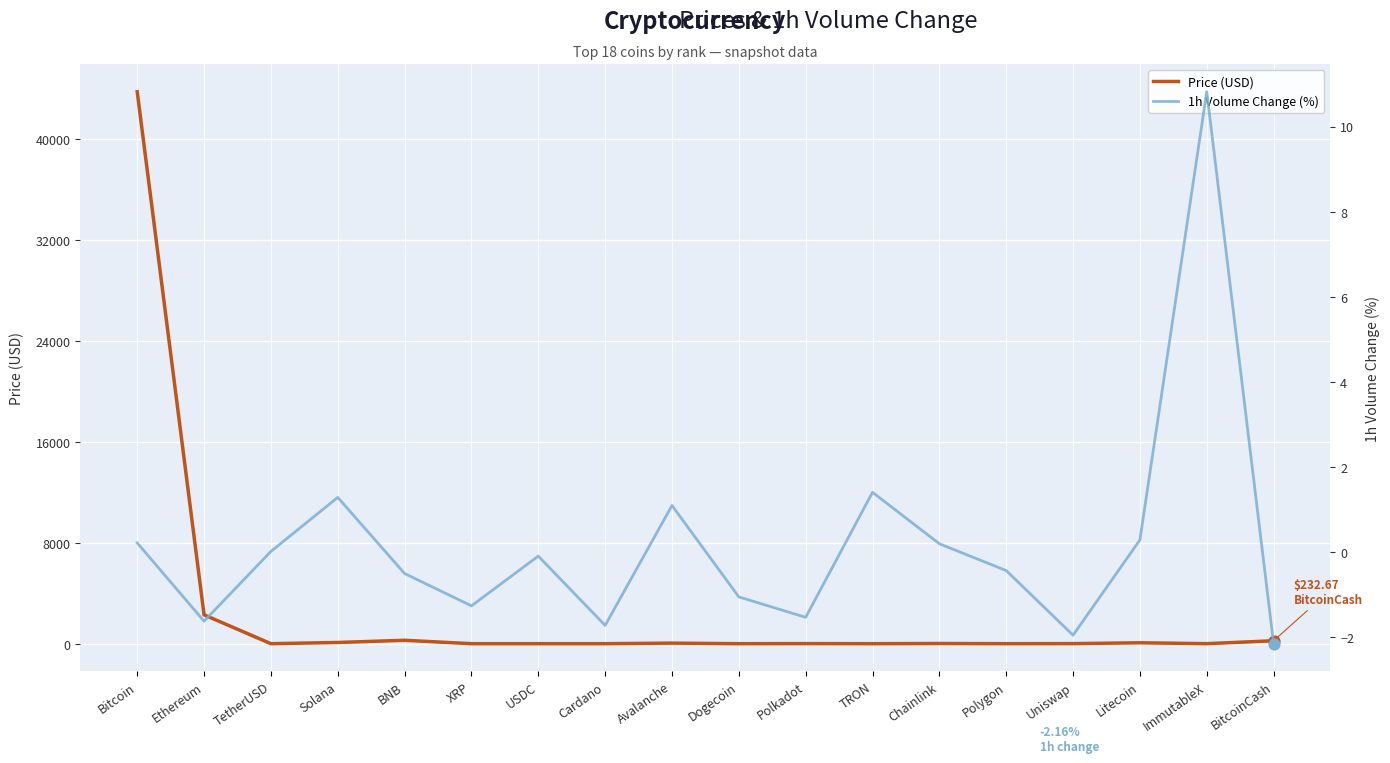

Is the value of Price (USD) at TRON greater than the value of 1h Volume Change (%) at Polkadot?

Yes